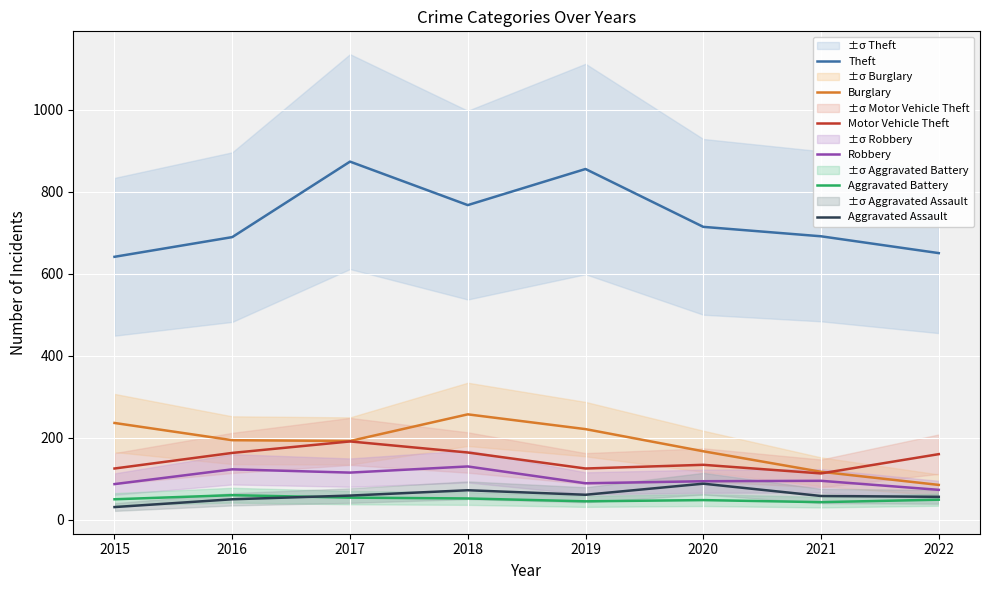

Is the value of Burglary at 2015 greater than the value of Motor Vehicle Theft at 2015?

Yes